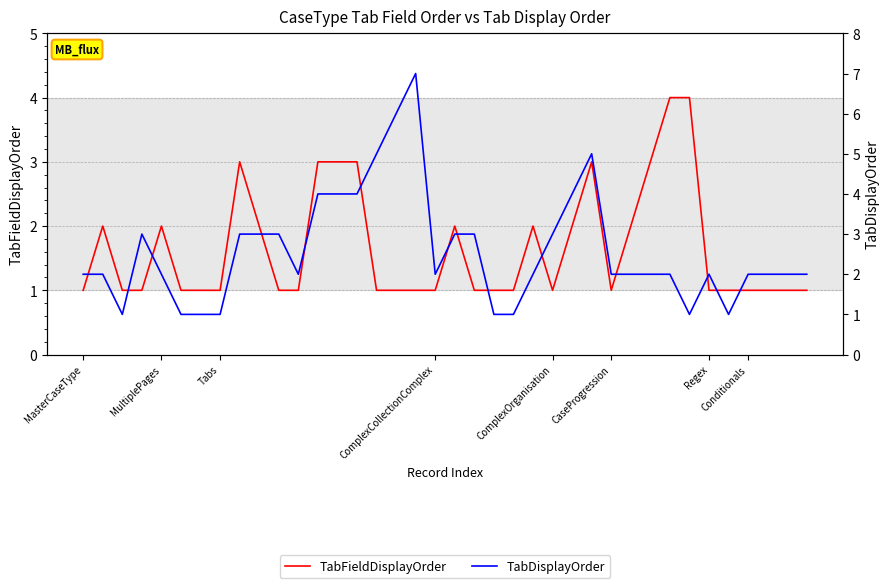

True or false: TabFieldDisplayOrder and TabDisplayOrder cross at least once.

True